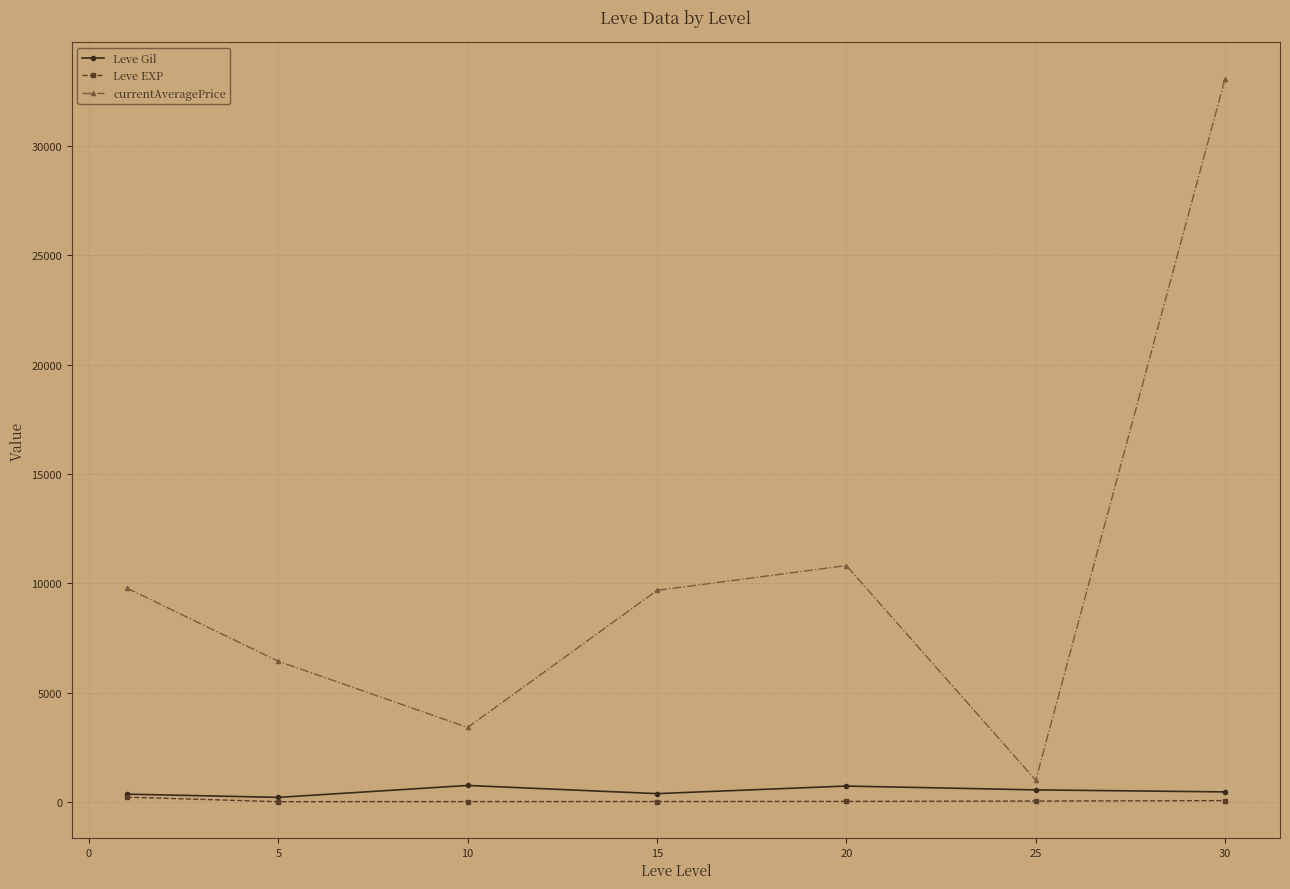

What is the maximum value shown in the chart?

33089.6